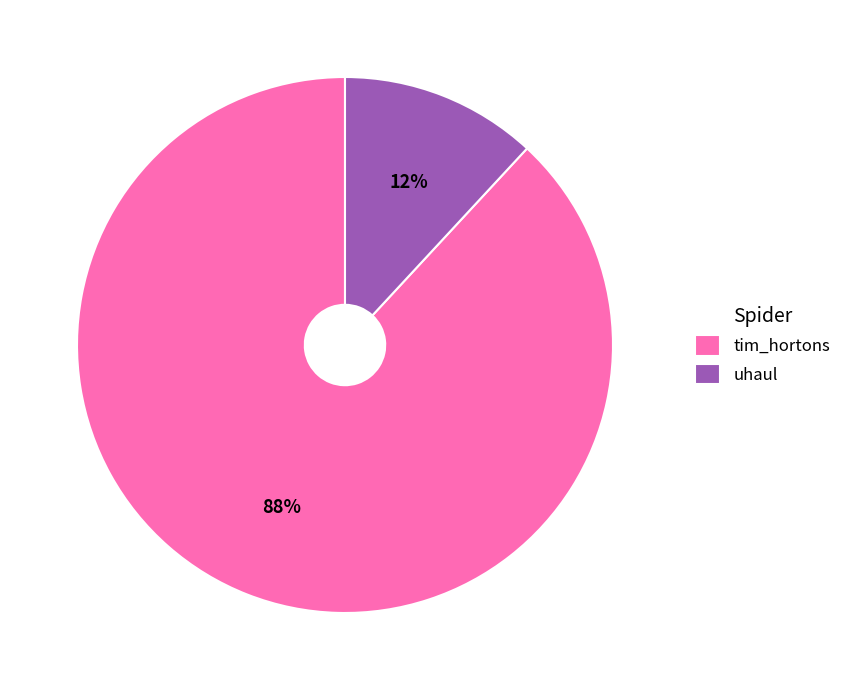

The tim_hortons slice represents 88% of the pie. True or false?

True